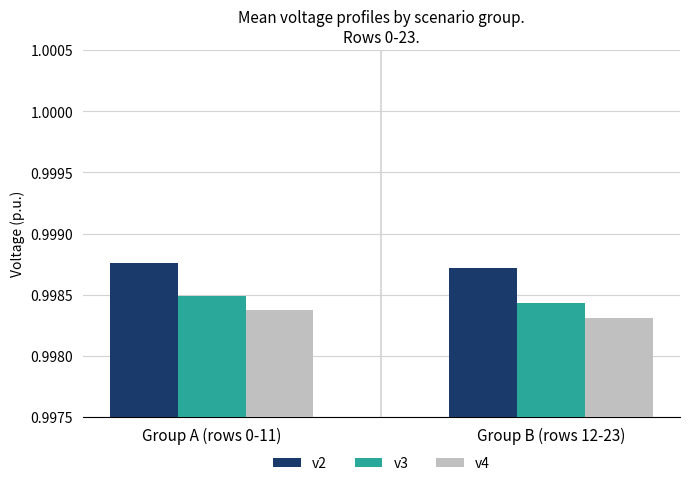

How many groups of bars are there?

2